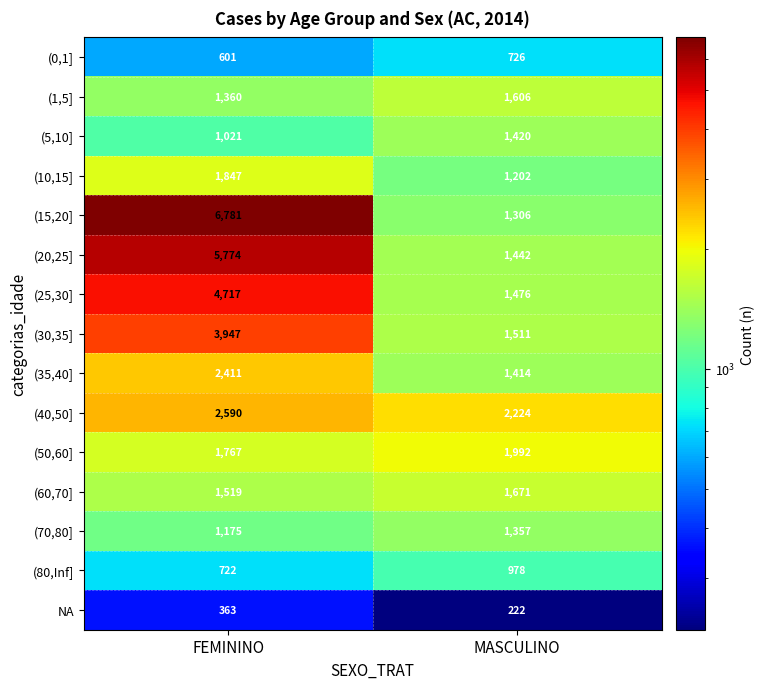

Which series has the largest total across all categories?

(15,20]